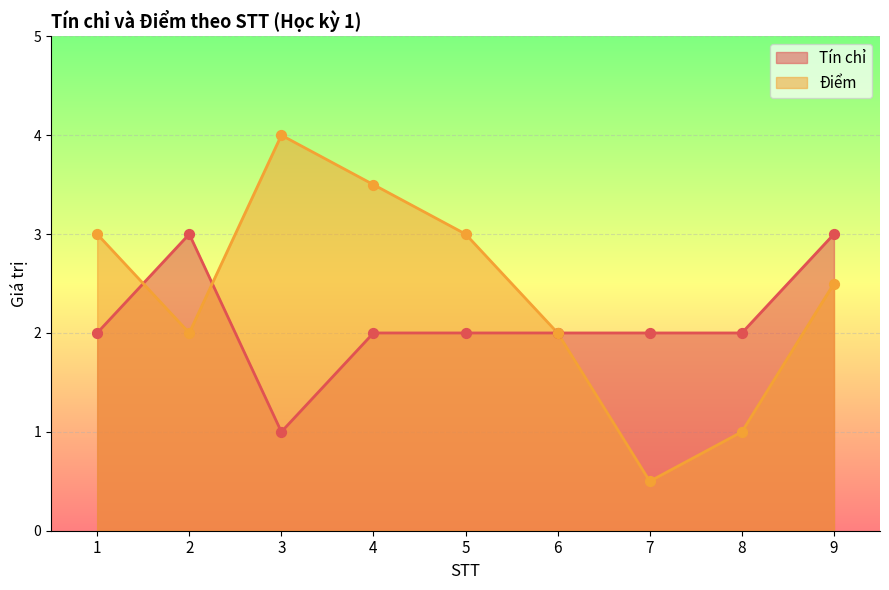

At which category is the sum across all series the highest?

4